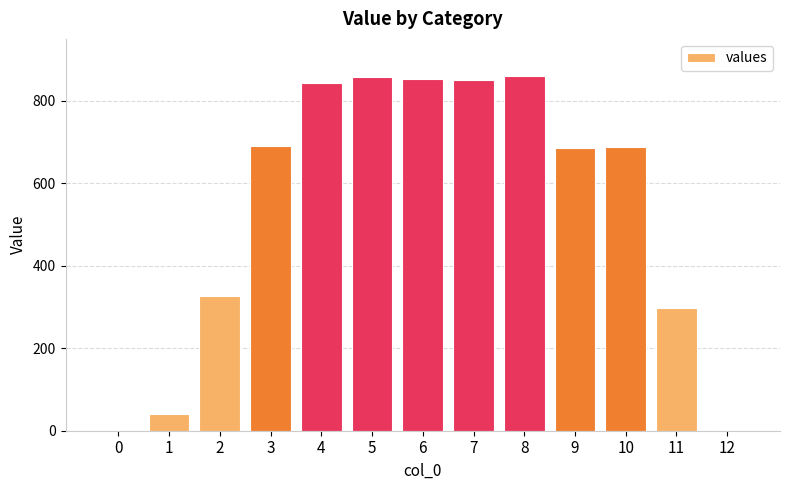

At which label does the data first exceed 686?

3